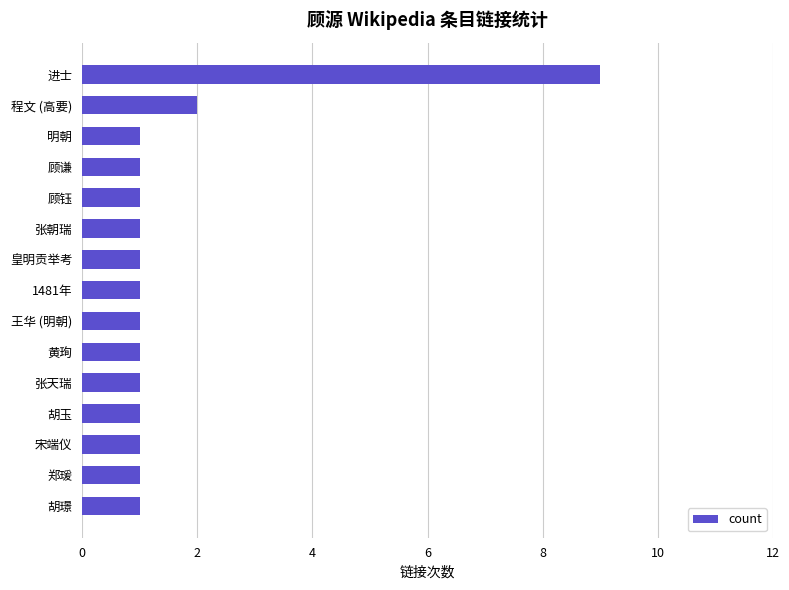

Reading top to bottom, list all the values displayed in this chart.

进士=9	程文 (高要)=2	明朝=1	顾谦=1	顾钰=1	张朝瑞=1	皇明贡举考=1	1481年=1	王华 (明朝)=1	黄珣=1	张天瑞=1	胡玉=1	宋端仪=1	郑瑗=1	胡璟=1